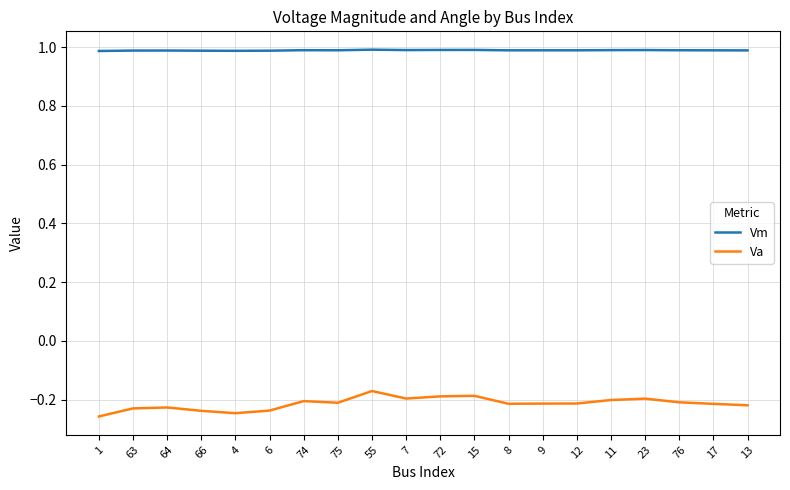

What position from the right is 66?

17